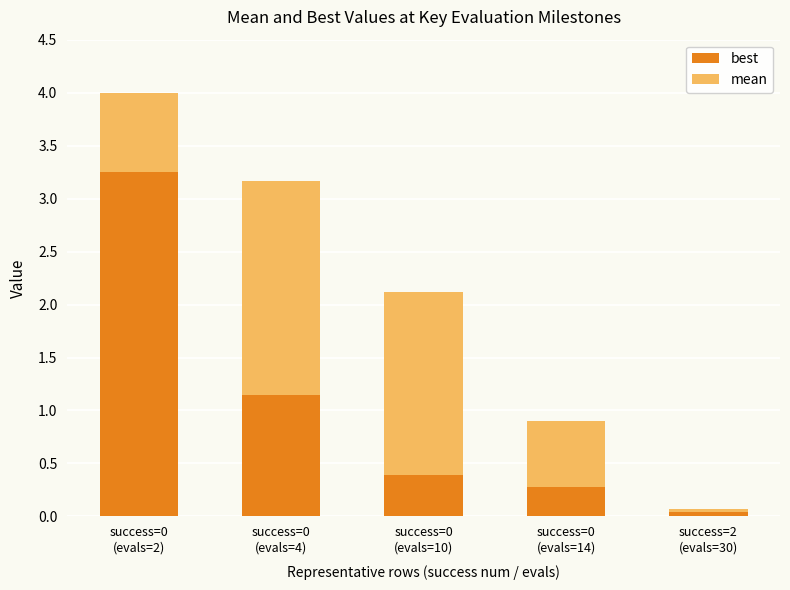

How many distinct data groups are displayed?

2